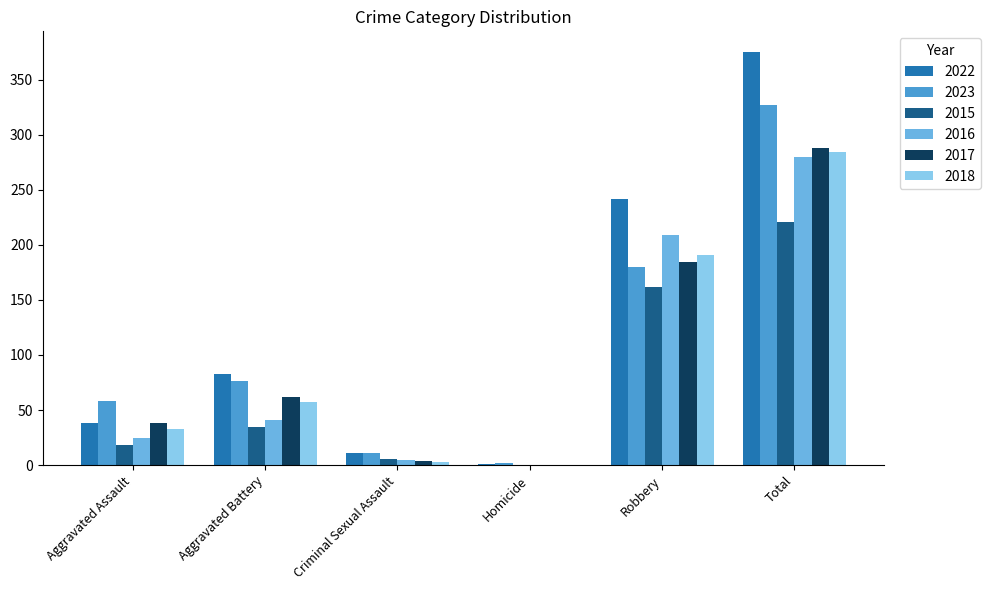

How many categories are shown in the chart?

6